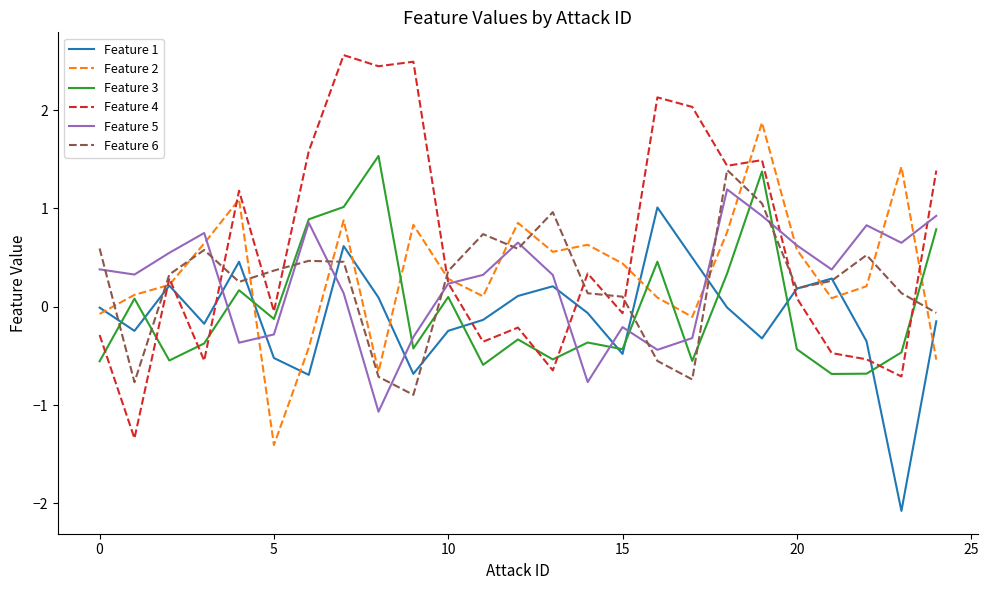

True or false: Feature 3 and Feature 6 cross at least once.

True